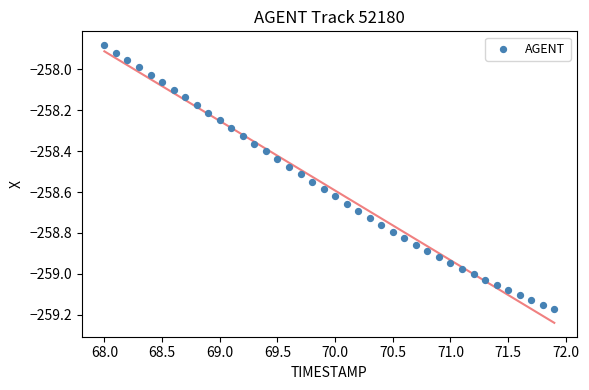

What is the range of X values (max minus min)?

3.9